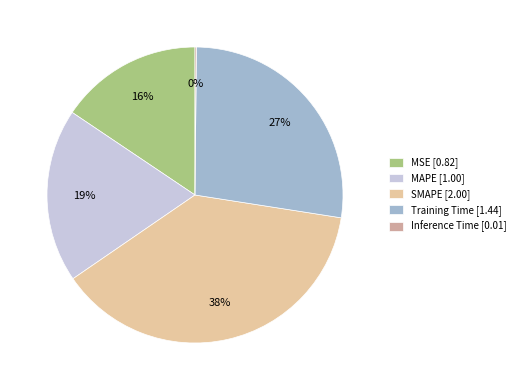

Between MSE [0.82] and MAPE [1.00], which is larger?

MAPE [1.00]